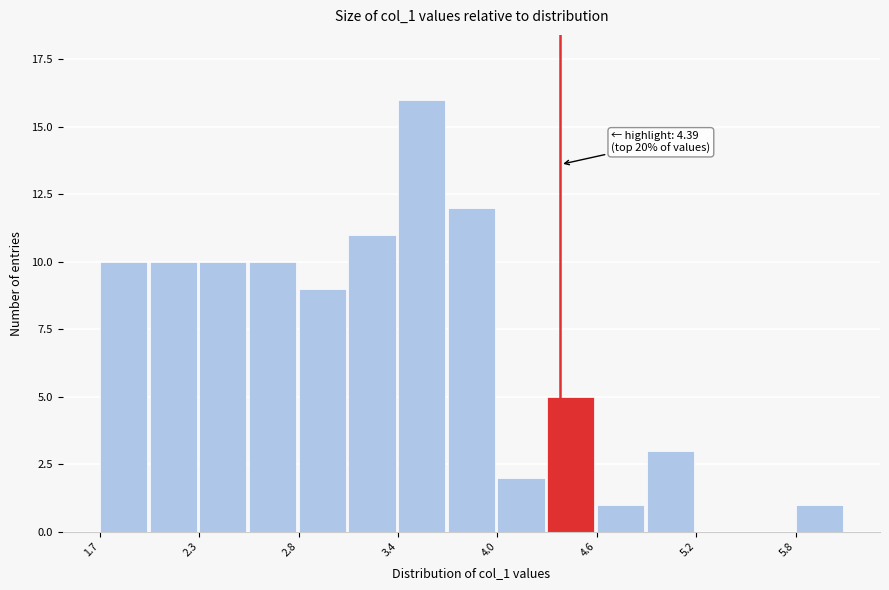

Around what value on the x-axis is the tallest bar? Give the approximate position of its centre, as read against the axis.

3.6